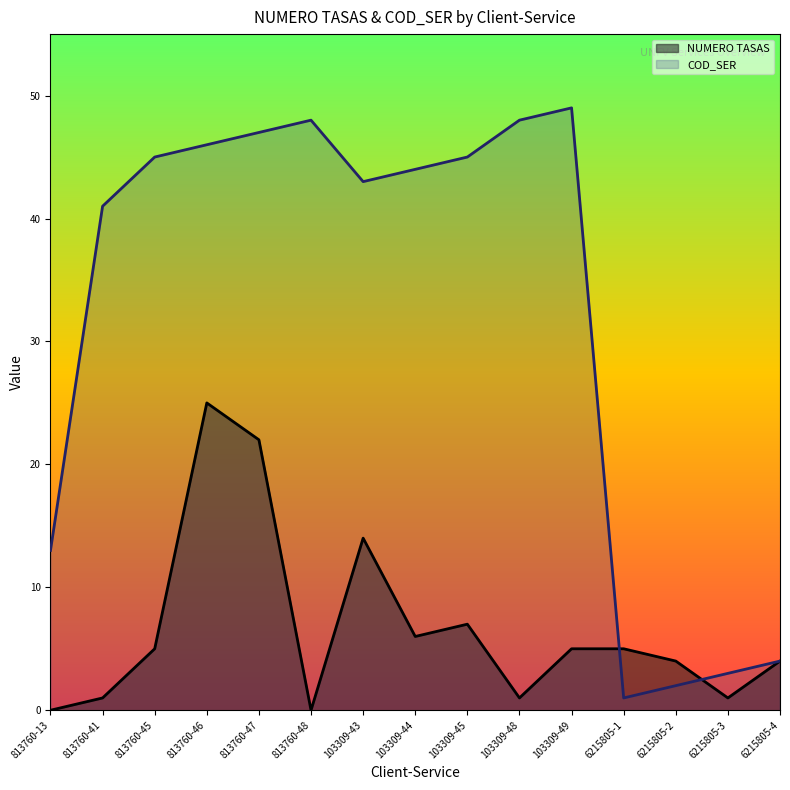

How many times do NUMERO TASAS and COD_SER cross each other?

2